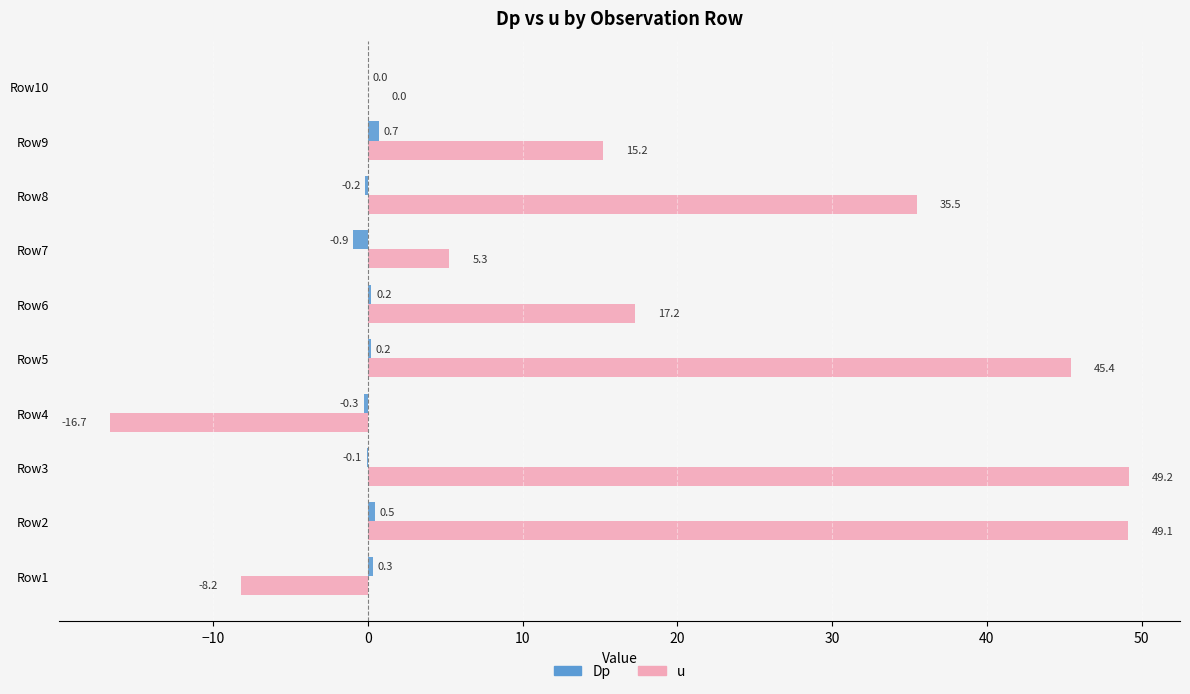

What value does the u series have at Row4?

-16.7